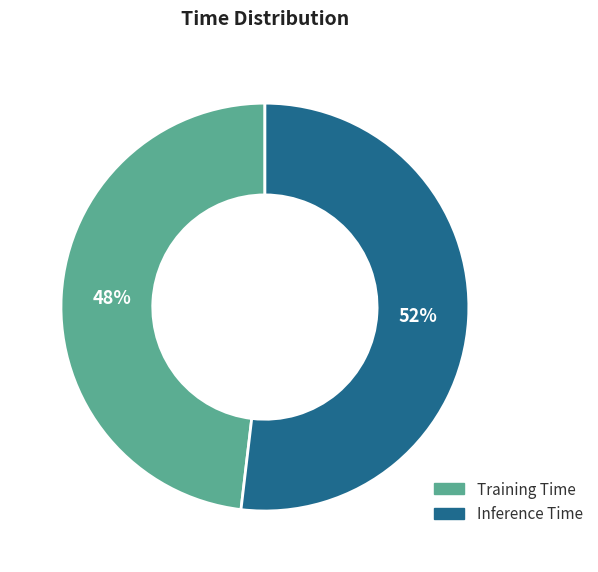

To the nearest percent, what is the average slice percentage?

50%